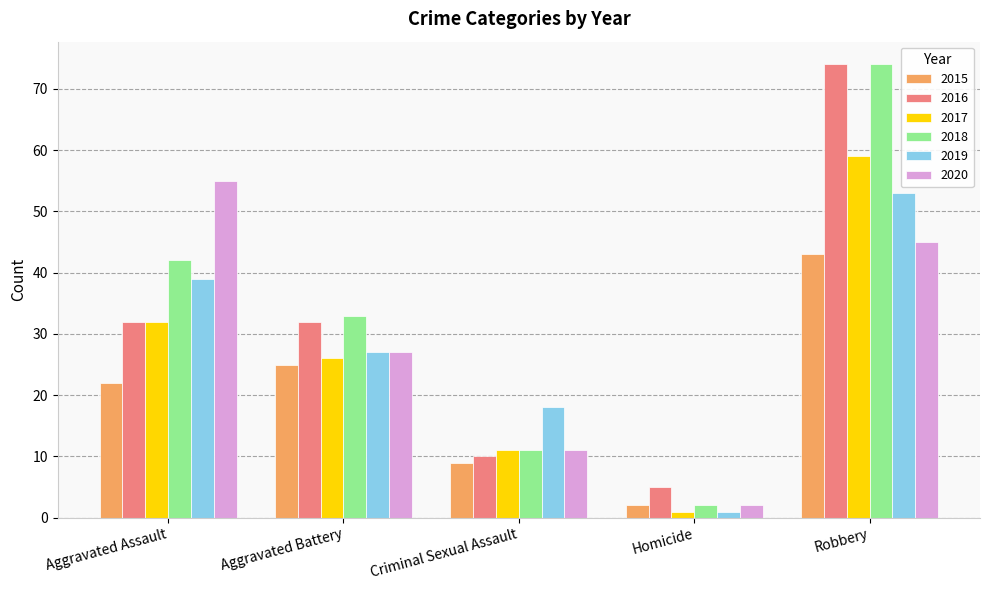

Is it true that 2017 equals 41 at Aggravated Battery?

False